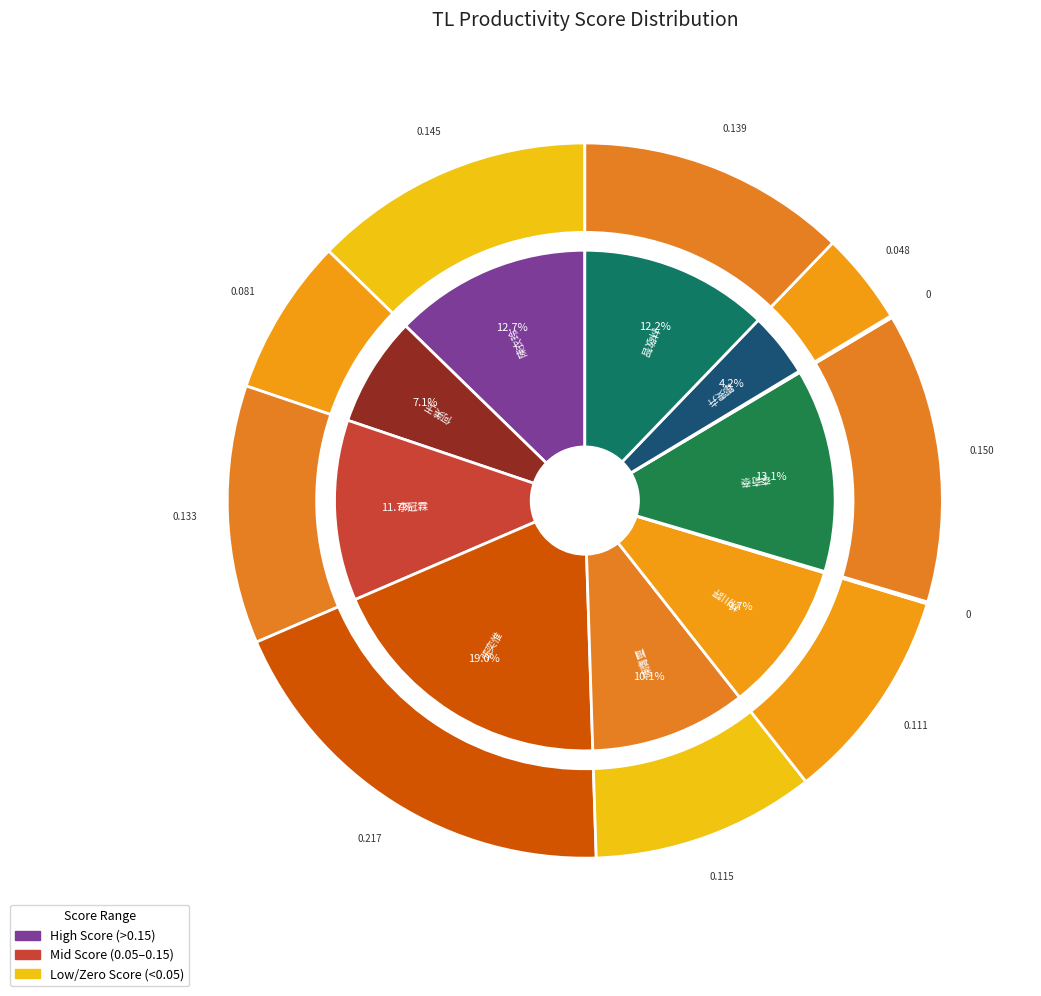

Do 李奇泰 and 鄒雯卉 together represent more than half of the pie?

No